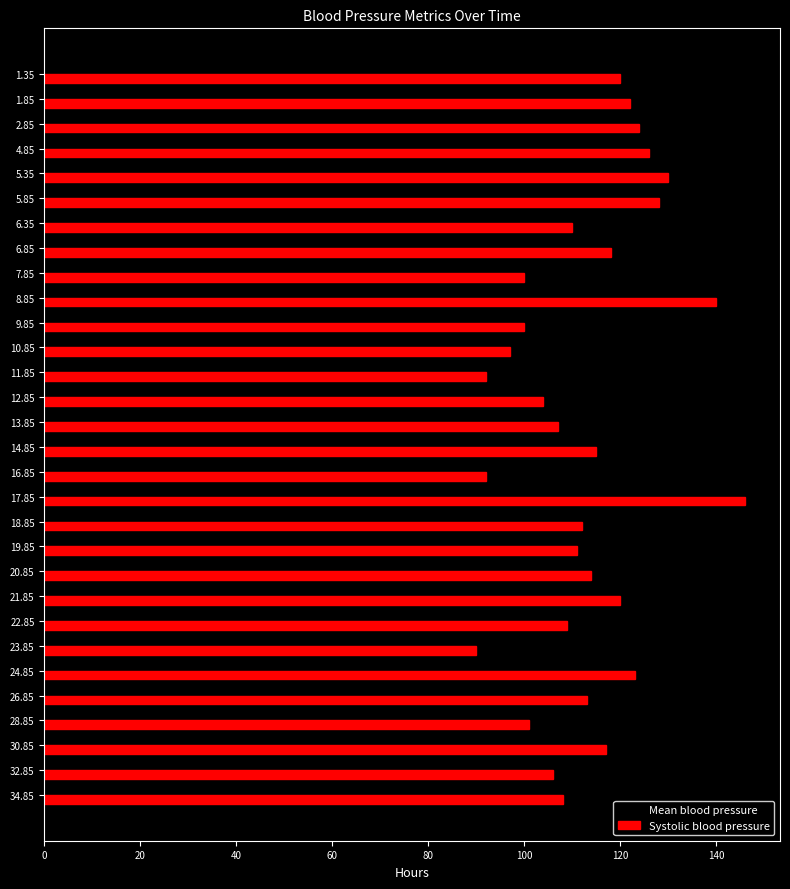

List the series in order of their peak value, lowest first.

Mean blood pressure, Systolic blood pressure